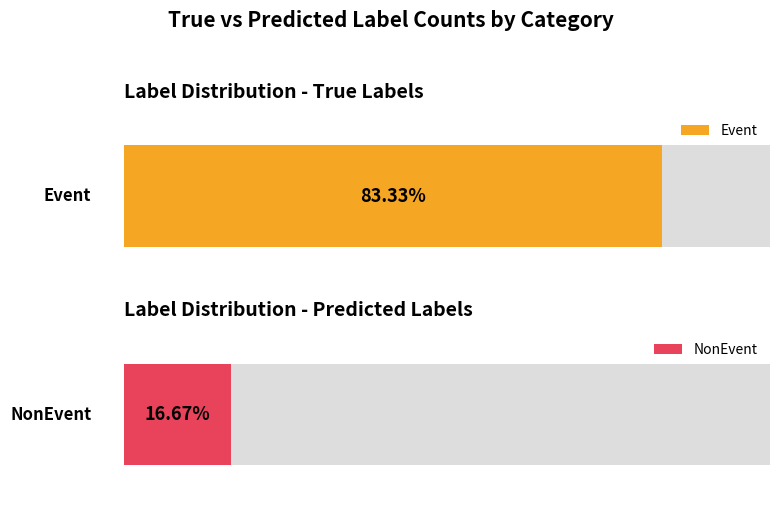

Rank the series by their average value, from highest to lowest.

Event, NonEvent